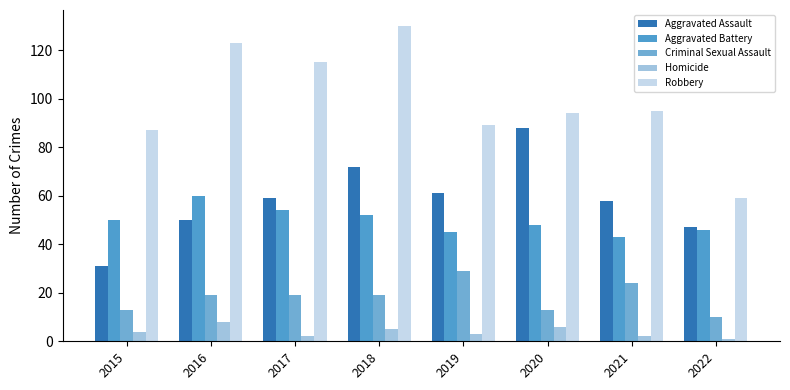

True or false: Homicide has a value of 5 at 2018.

True